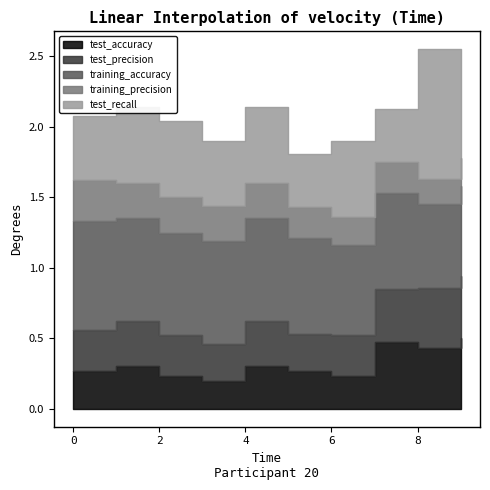

At which category does test_accuracy reach its first local peak?

1